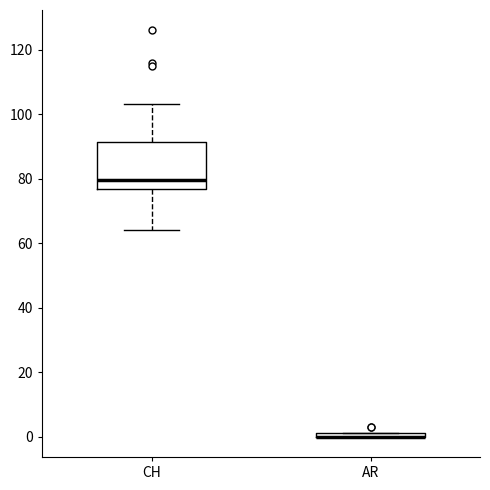

Which box is the tallest, from its lower edge to its upper edge?

CH